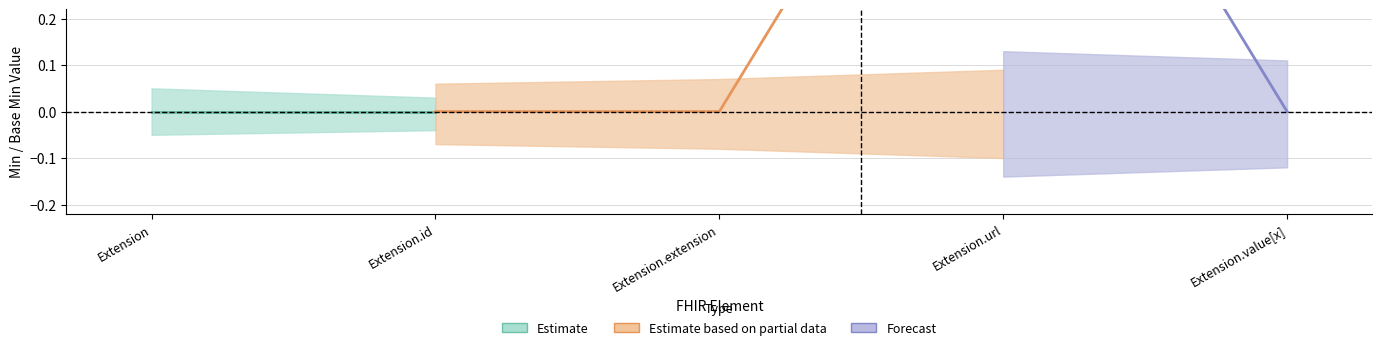

True or false: Min and Base Min cross at least once.

False